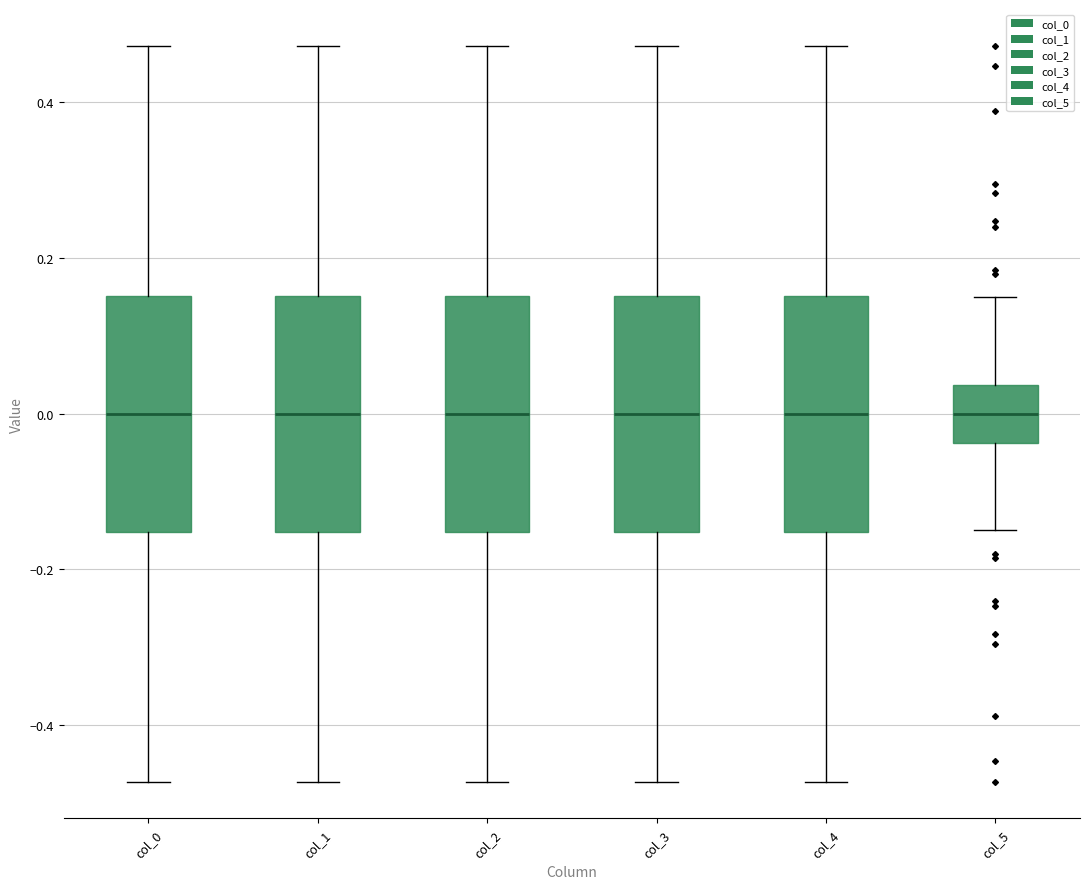

Reading left to right, transcribe this box plot: for each box, give where its median line is, the range the box spans, and where its two whiskers end, as read against the y-axis. The values are not printed on the chart, so give them approximately, as read against the axis.

col_0: median 0.00, box -0.16 to 0.16, whiskers -0.48 to 0.48
col_1: median 0.00, box -0.16 to 0.16, whiskers -0.48 to 0.48
col_2: median 0.00, box -0.16 to 0.16, whiskers -0.48 to 0.48
col_3: median 0.00, box -0.16 to 0.16, whiskers -0.48 to 0.48
col_4: median 0.00, box -0.16 to 0.16, whiskers -0.48 to 0.48
col_5: median 0.00, box -0.04 to 0.04, whiskers -0.14 to 0.14